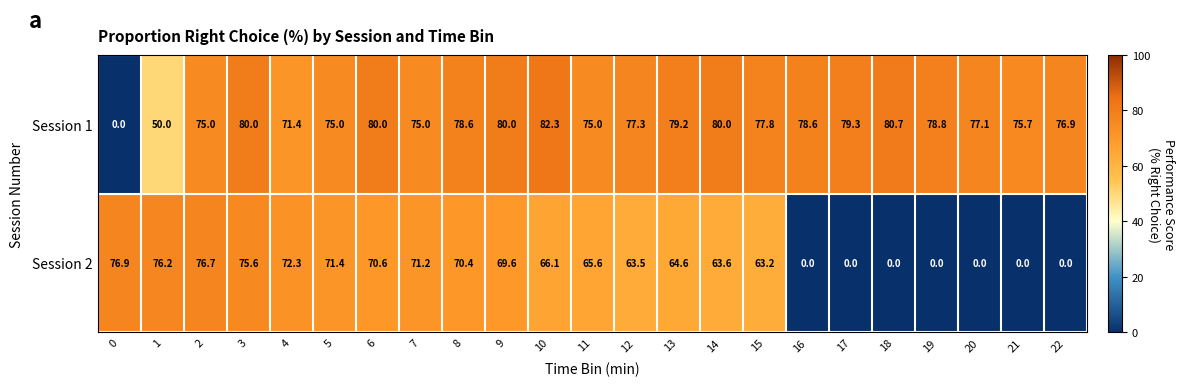

Where does the Session 1 series first go above 77?

3